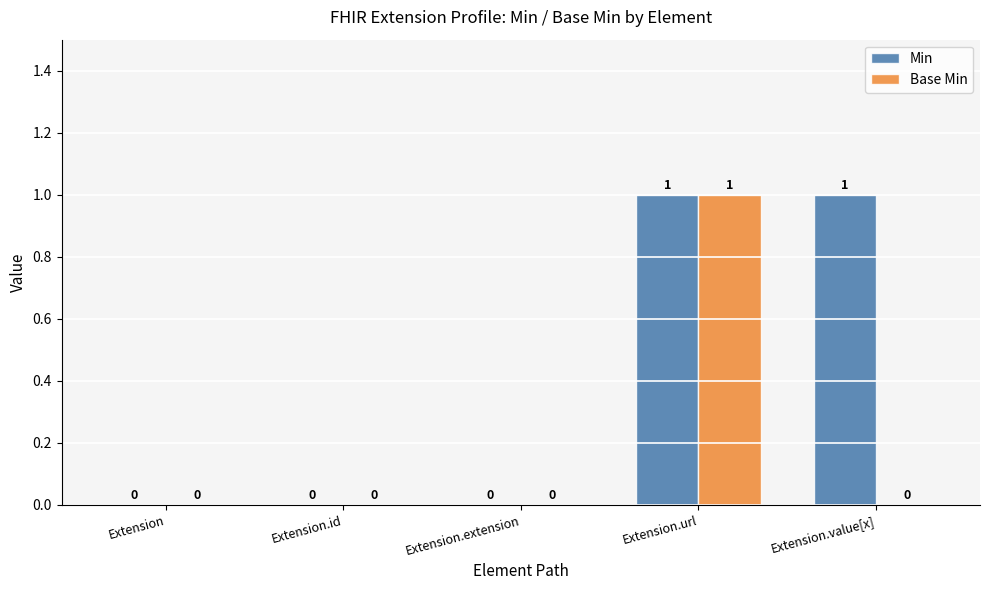

True or false: Min has a value of 0 at Extension.value[x].

False